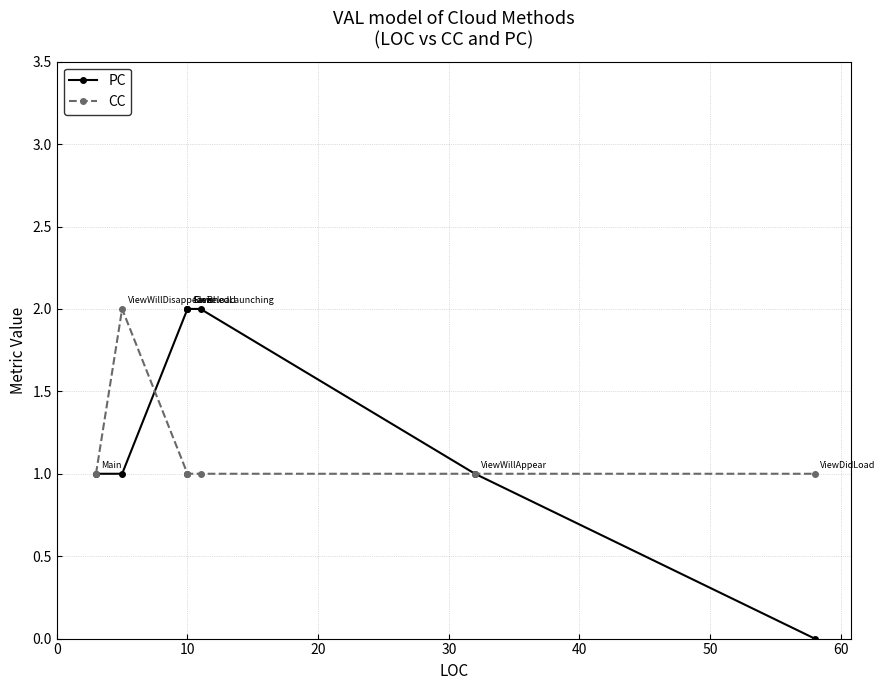

The value of CC at 60 is 1. True or false?

True